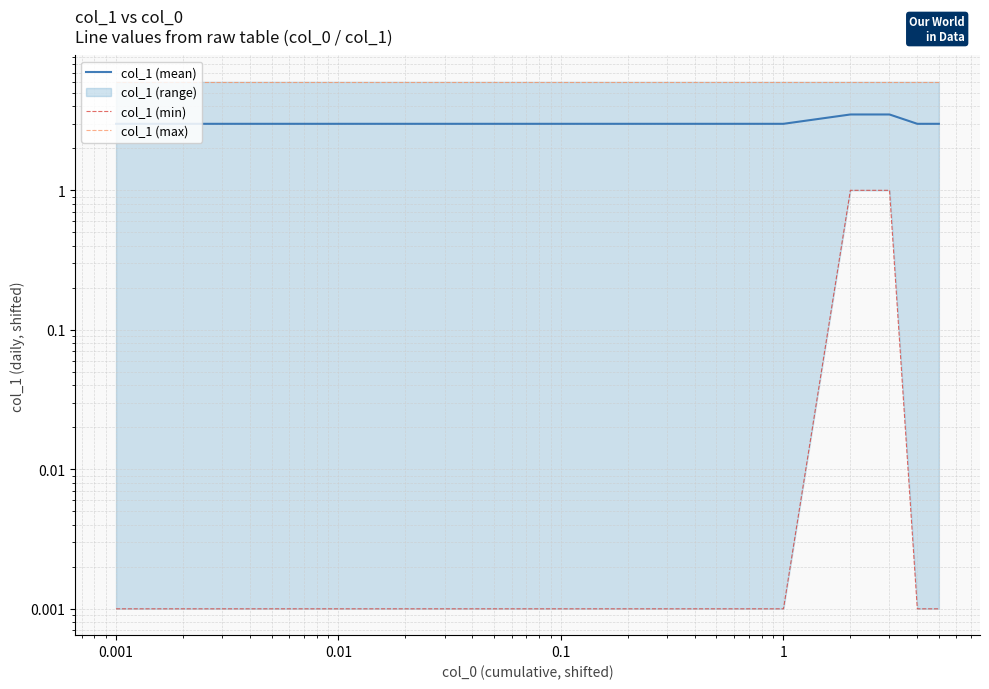

What is the average value of the col_1 (min) series?

0.3